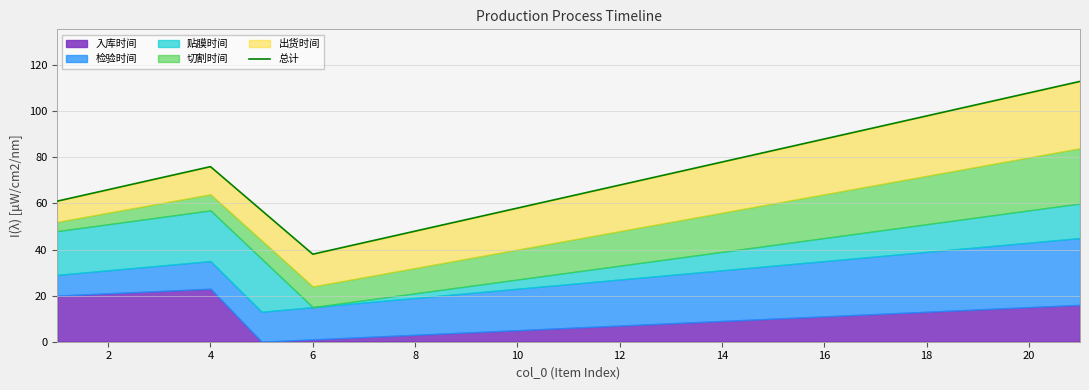

How many lines are shown in the chart?

1